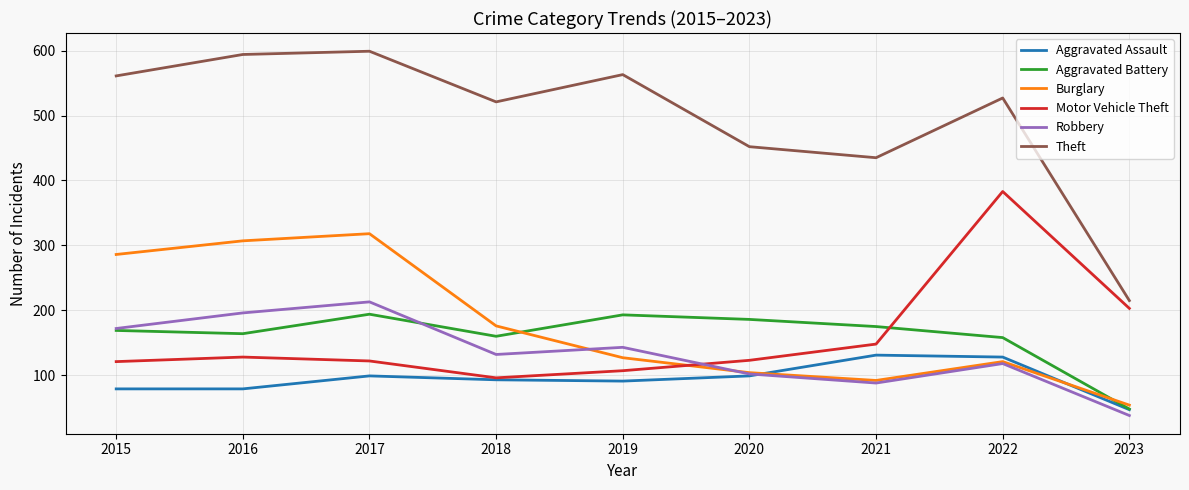

In Motor Vehicle Theft, how many points are higher than both neighbors (excluding endpoints)?

2